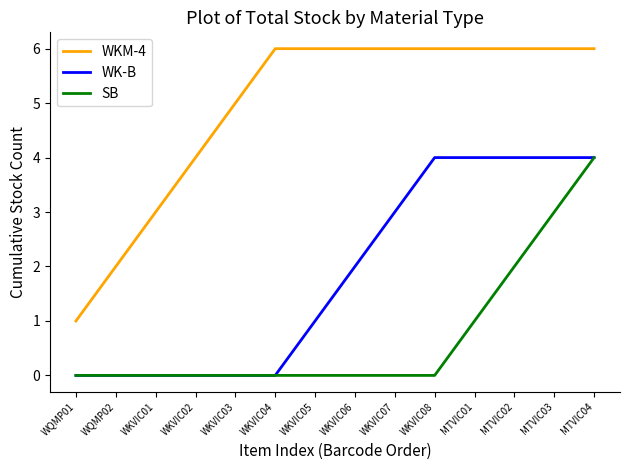

Which series changed the most between WKVIC07 and WKVIC08?

WK-B